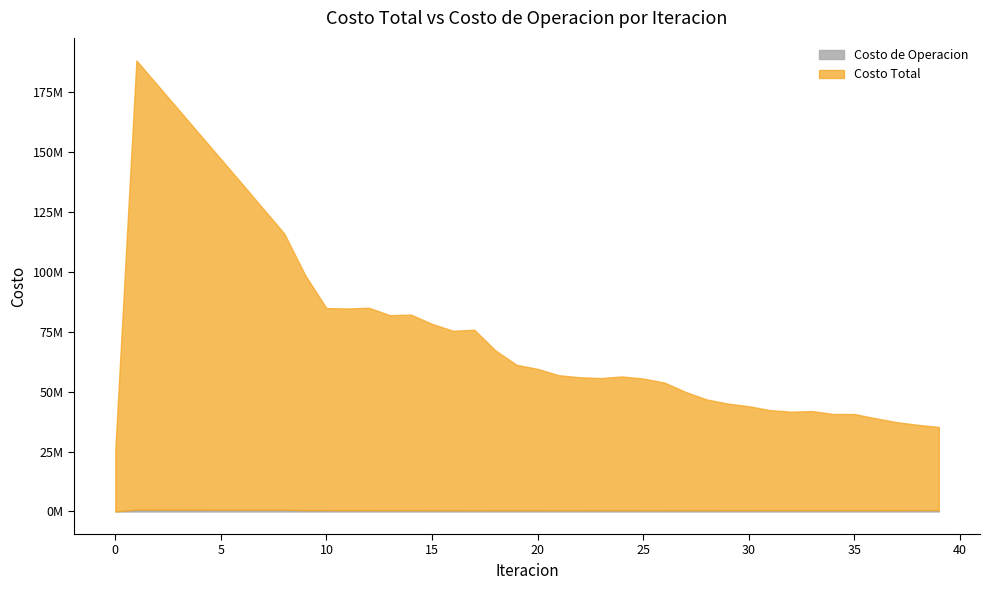

What is the value of the Costo de Operacion point at the 19th from the left?

498317.5